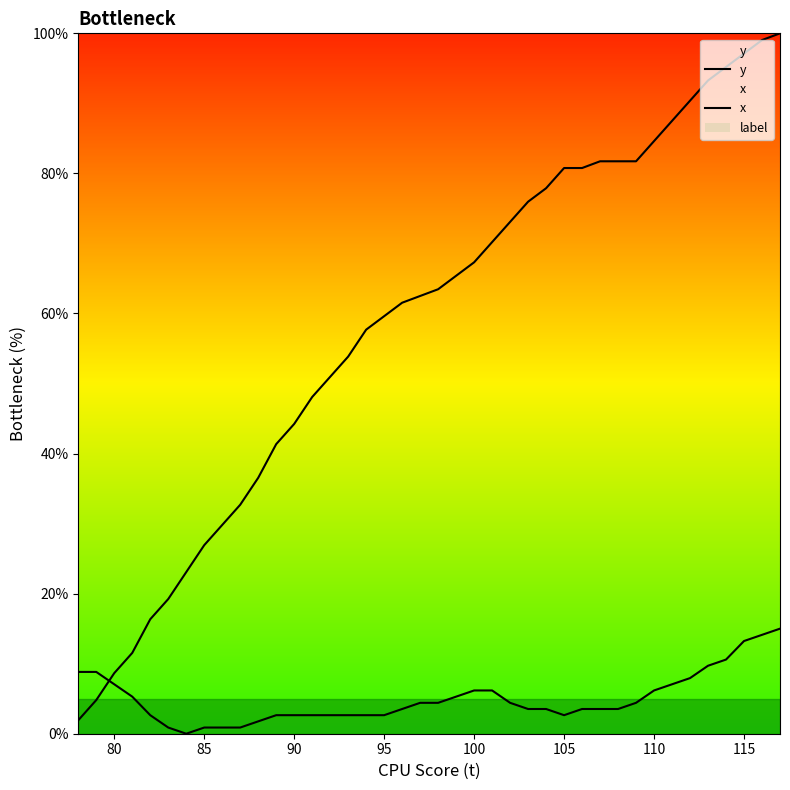

Does the chart display data point markers on the line(s)?

No